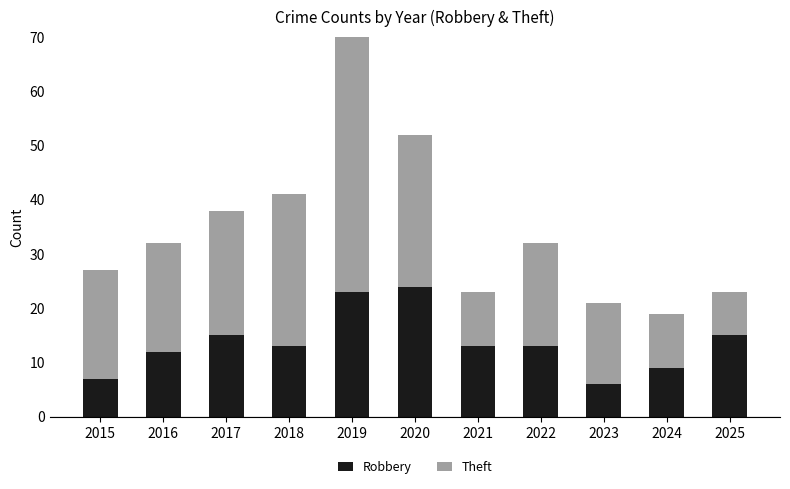

Which category has the lowest value across all series?

2023